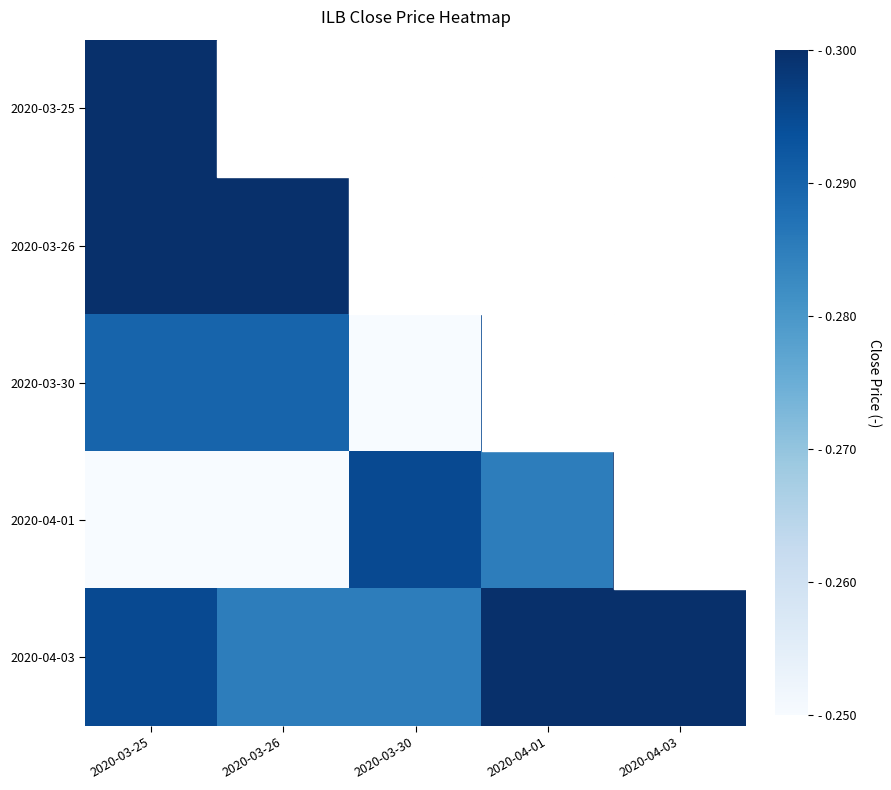

What is the total value across all series at 2020-04-01?

1.5